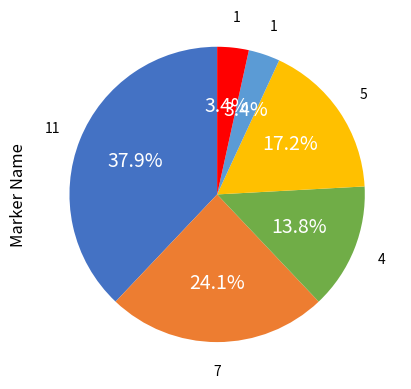

How many slices are in this pie chart?

6